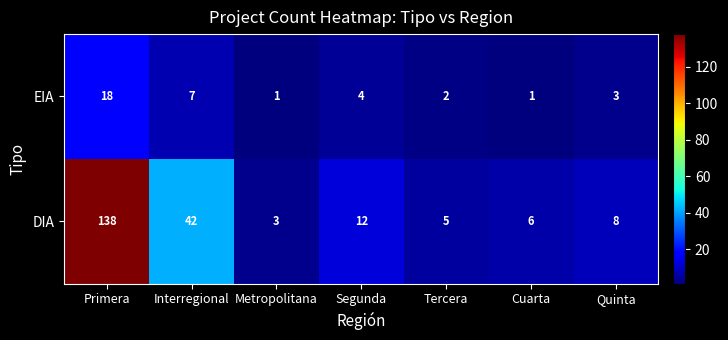

At how many categories does at least one series exceed 65?

1